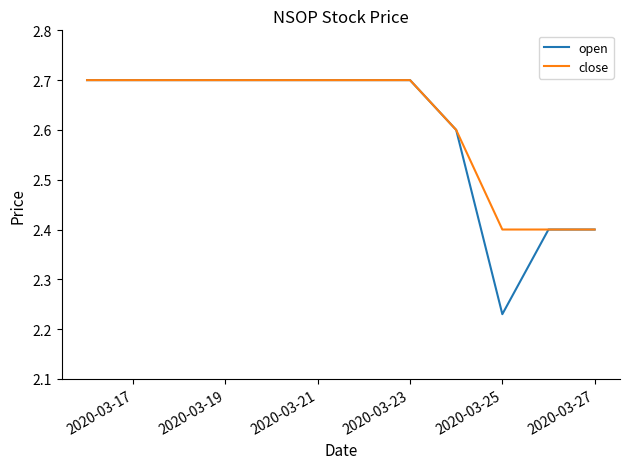

What is the lowest value of the close series?

2.4